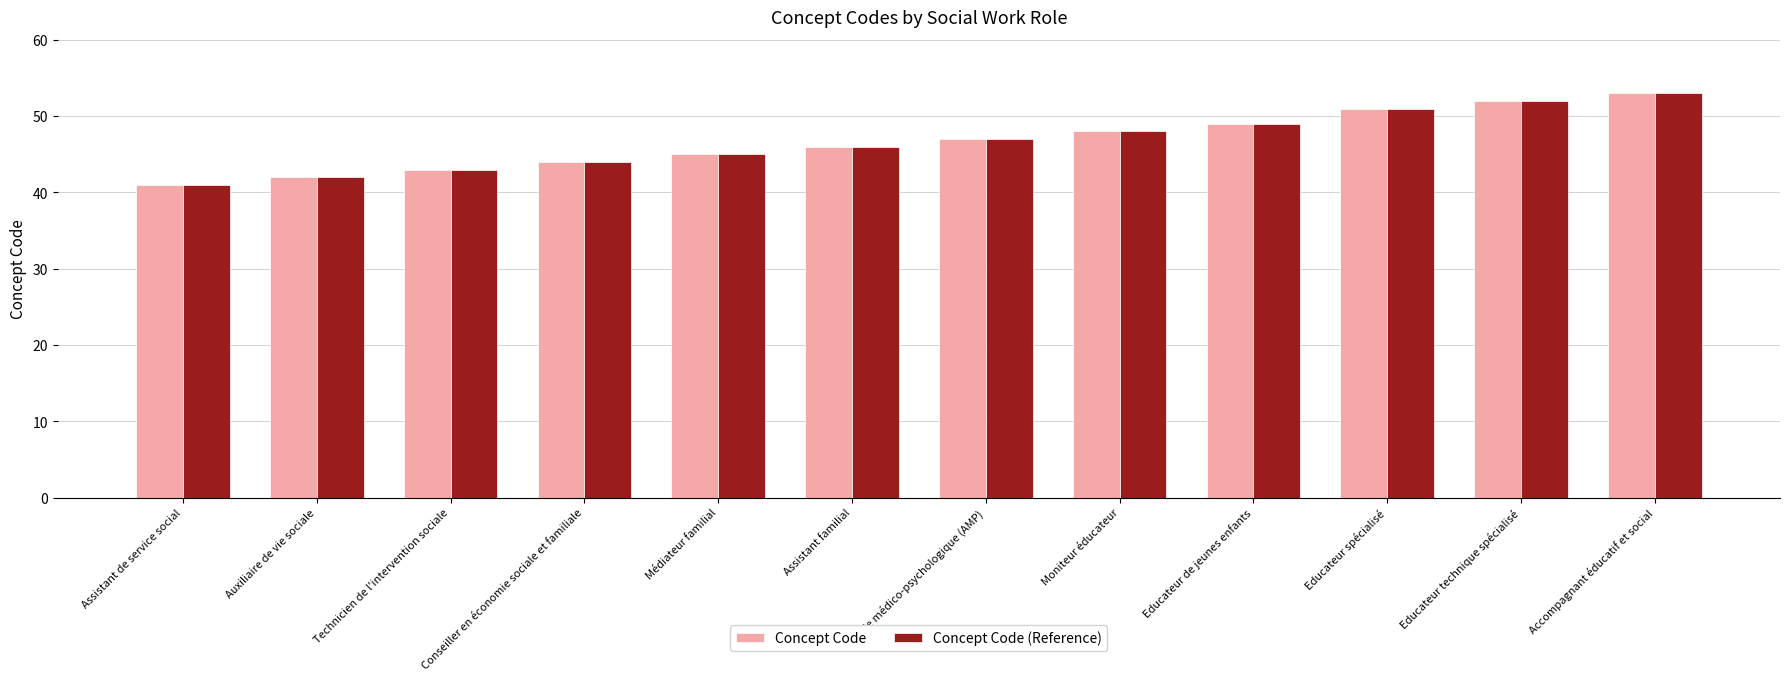

How many bars are there in each group?

2